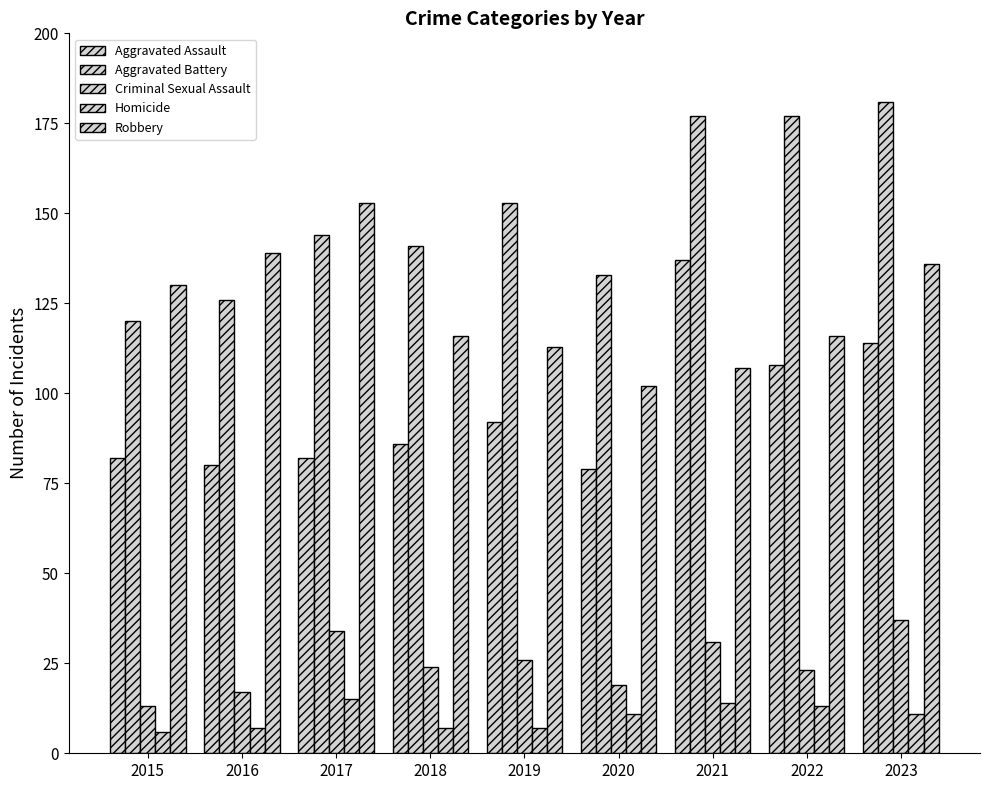

Between 2023 and 2018, which is larger?

2023